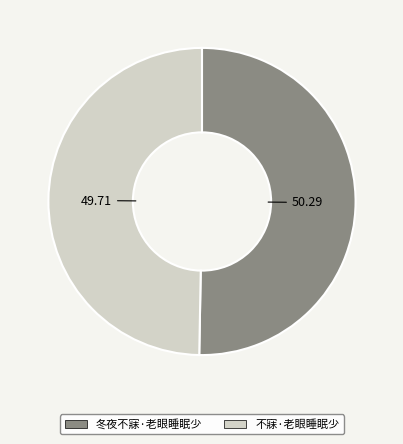

Is there any slice that represents more than half of the pie?

Yes